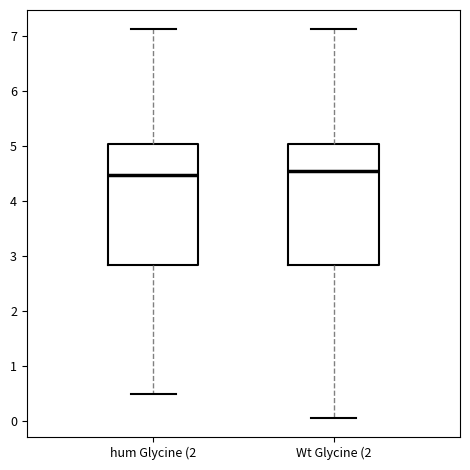

Reading left to right, read every box against the y-axis: the position of its median line, the range the box covers, and the ends of its whiskers. The values are not printed on the chart, so give them approximately, as read against the axis.

hum Glycine (2: median 4.5, box 2.8 to 5.0, whiskers 0.5 to 7.1
Wt Glycine (2: median 4.6, box 2.8 to 5.0, whiskers 0.1 to 7.1